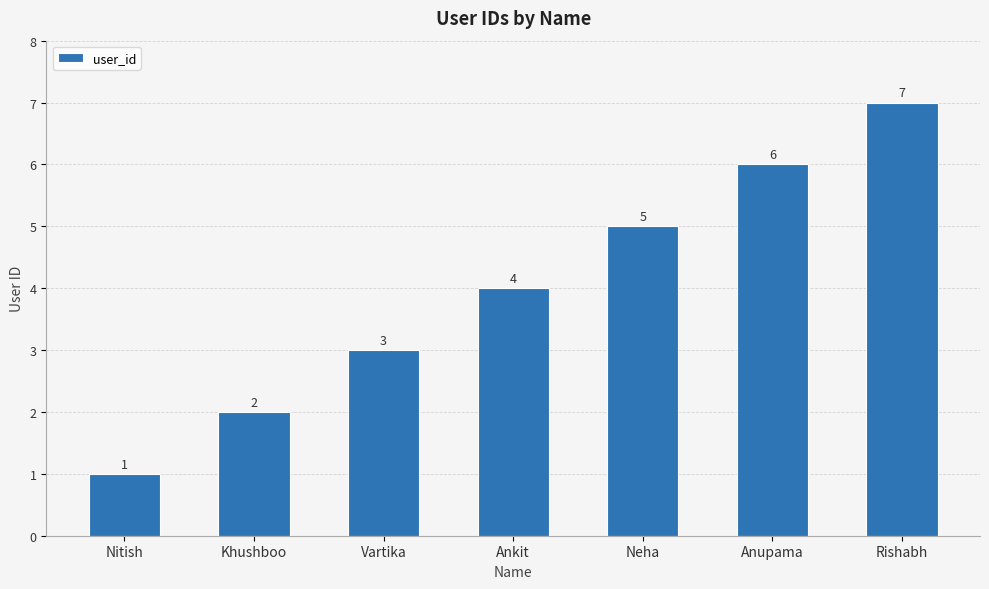

What position from the right is Khushboo?

6